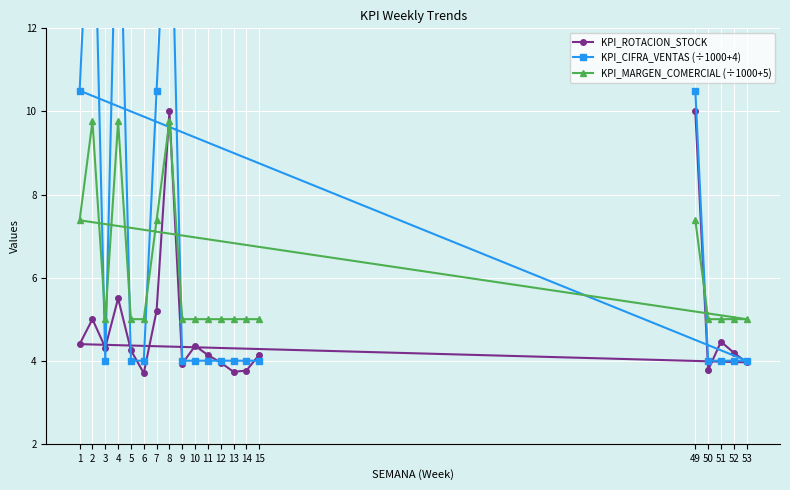

At which category does the chart reach its peak across all series?

2